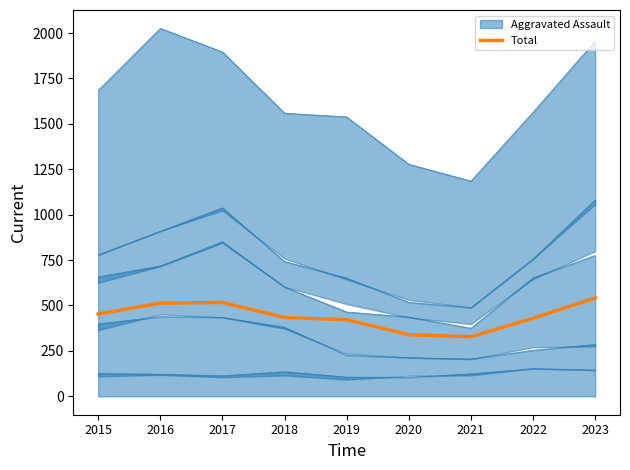

The chart shows a value of 510.4 at 2021. True or false?

False